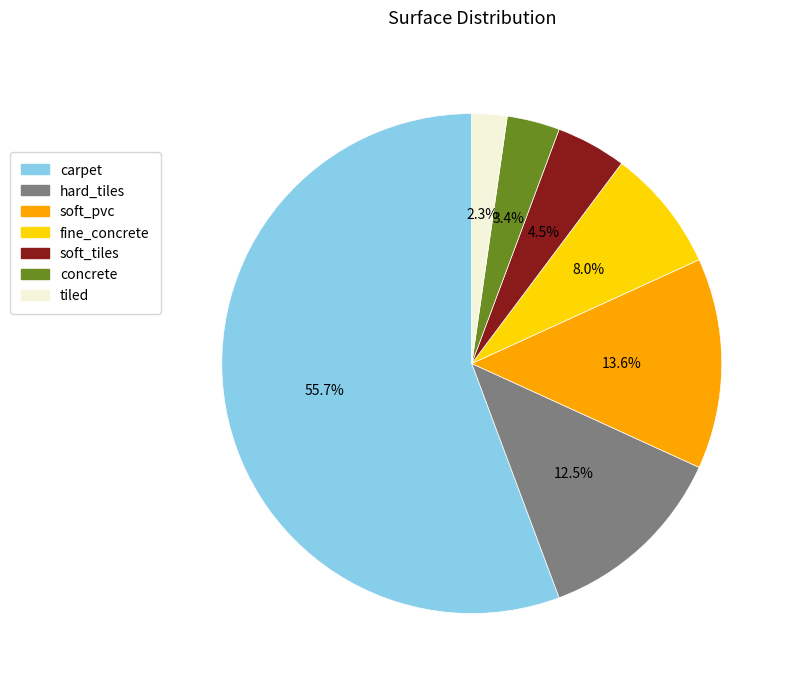

Rank the categories by value from lowest to highest.

tiled, concrete, soft_tiles, fine_concrete, hard_tiles, soft_pvc, carpet